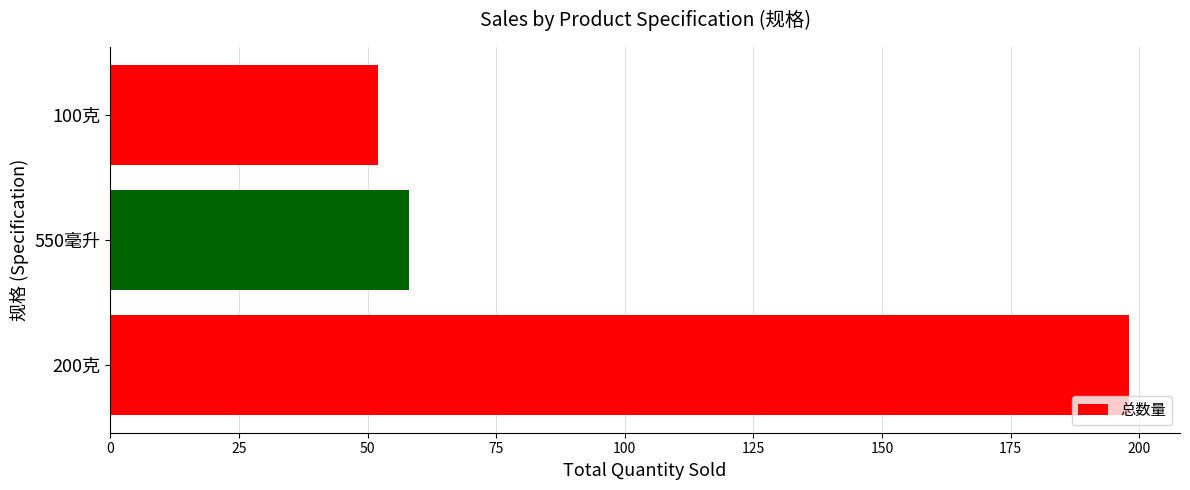

What is the ratio of the value at 100克 to the value at 200克?

0.3